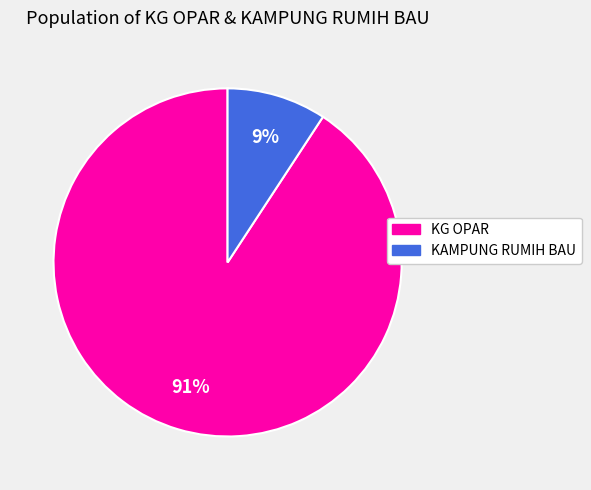

Which has a higher value, KG OPAR or KAMPUNG RUMIH BAU?

KG OPAR